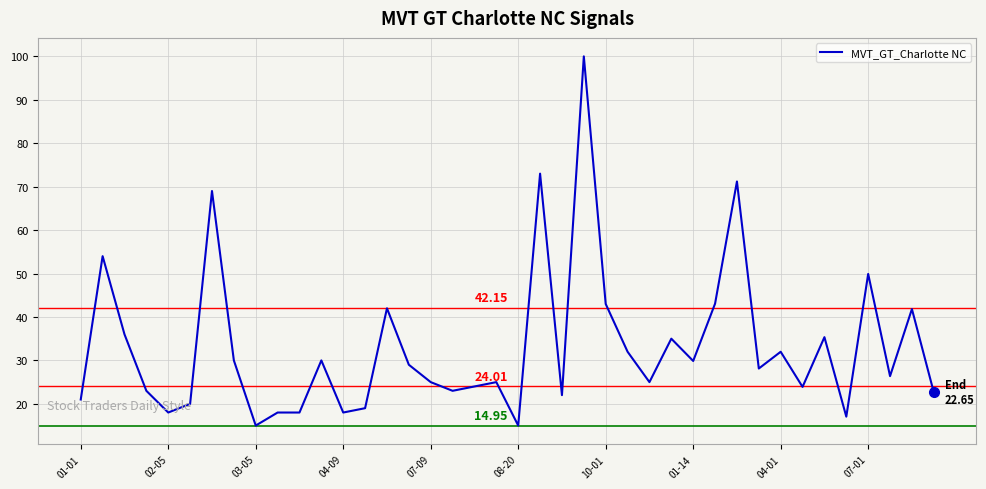

What is the difference between the maximum and minimum values?

85.0